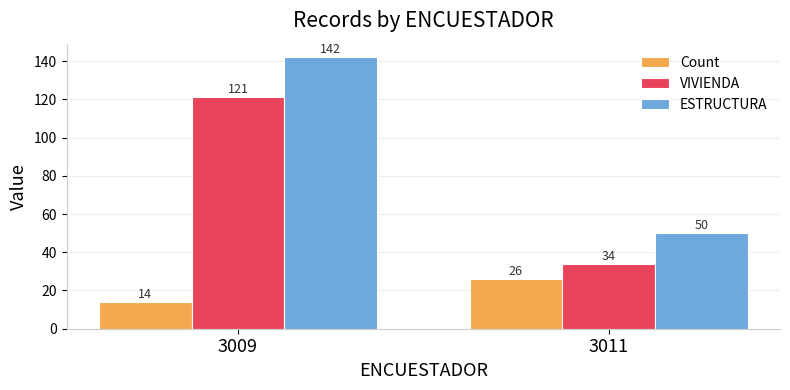

Rank the categories by Count value from lowest to highest.

3009, 3011